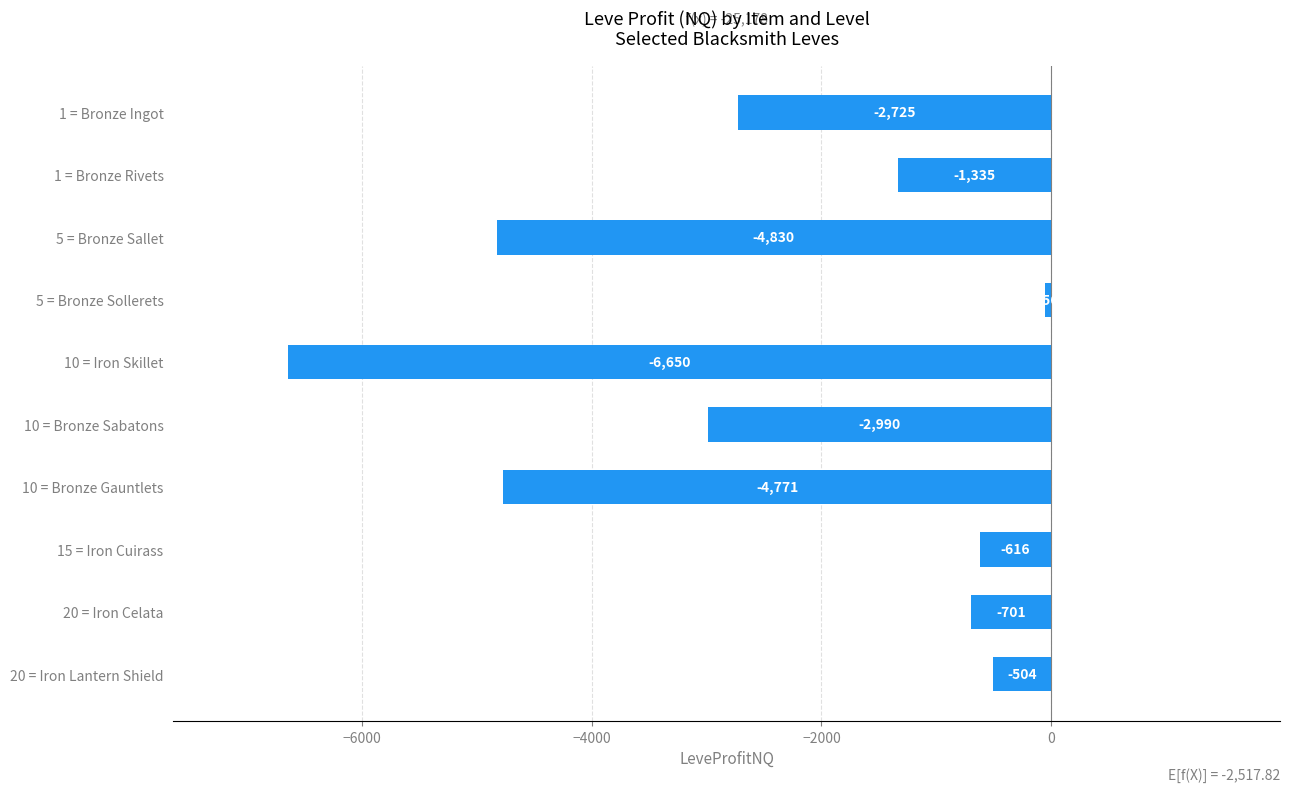

Where is the data nearest to the value -3353?

10 = Bronze Sabatons